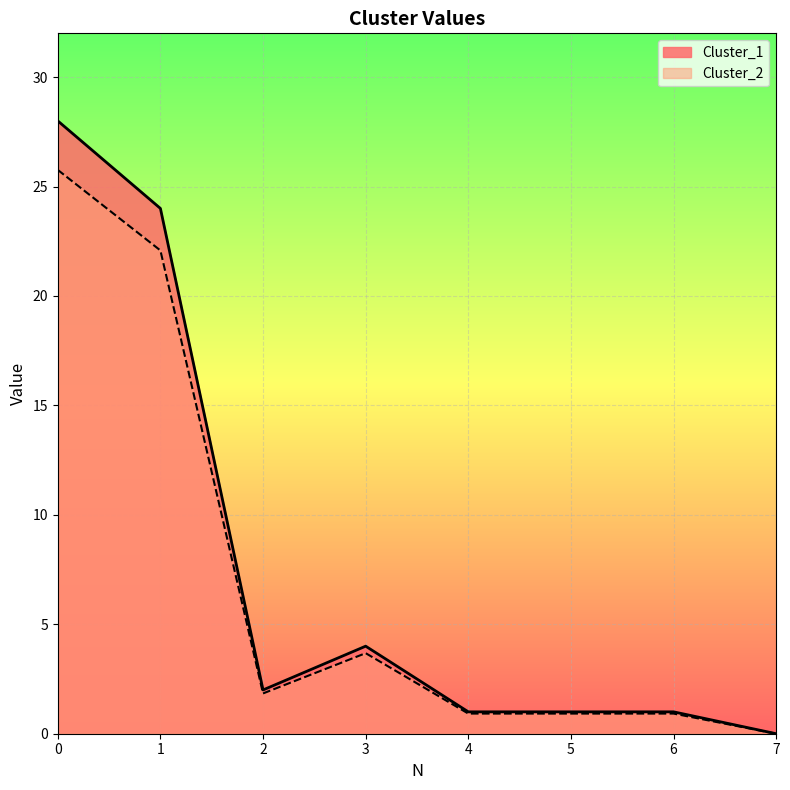

True or false: Cluster_2 and Cluster_1 cross at least once.

False